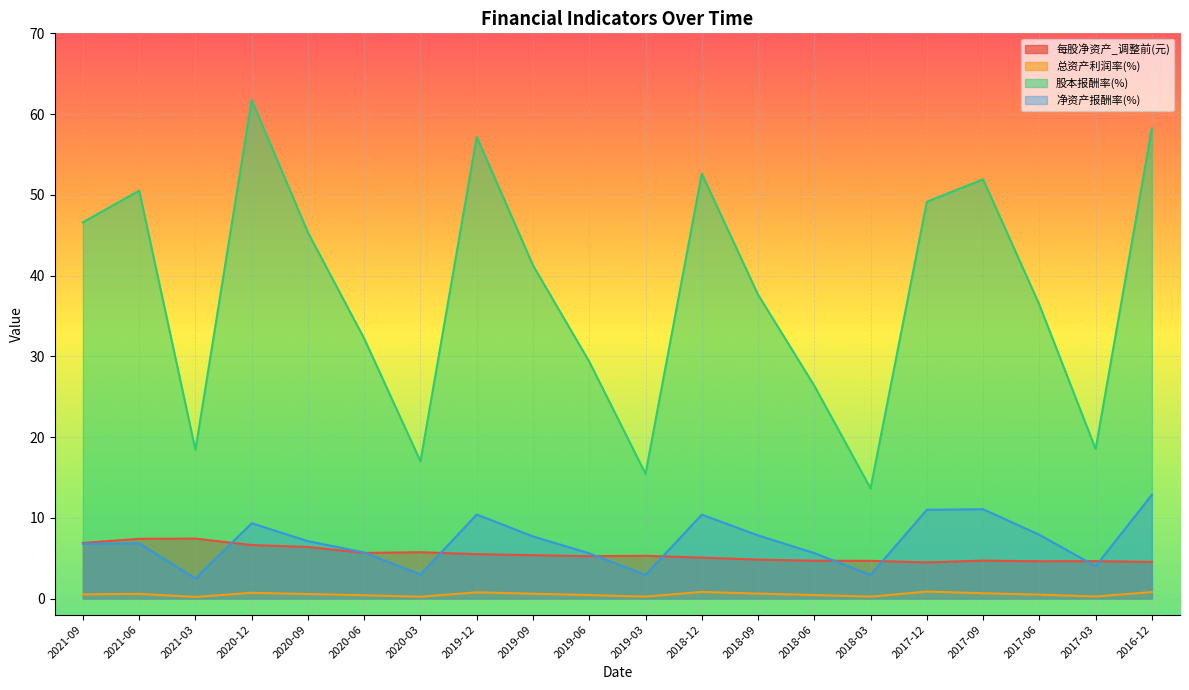

What is the approximate value of 净资产报酬率(%) at 2017-12?

11.0